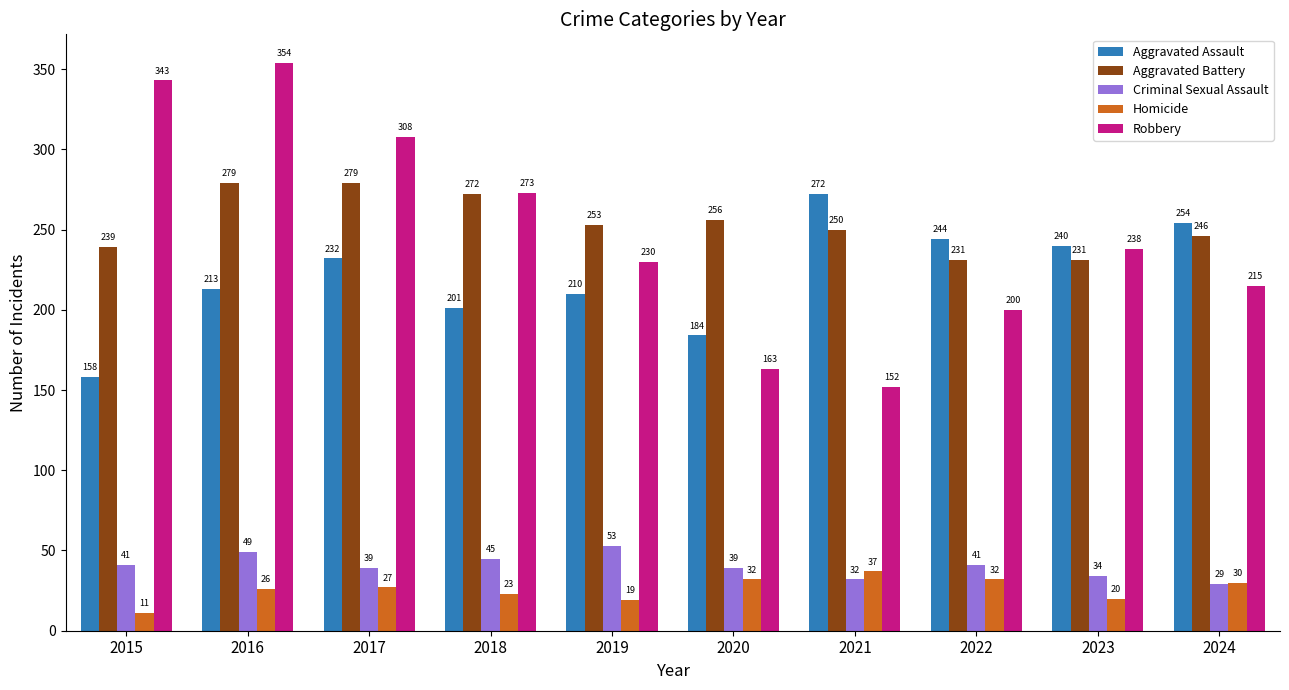

Which series changed the most between 2015 and 2022?

Robbery